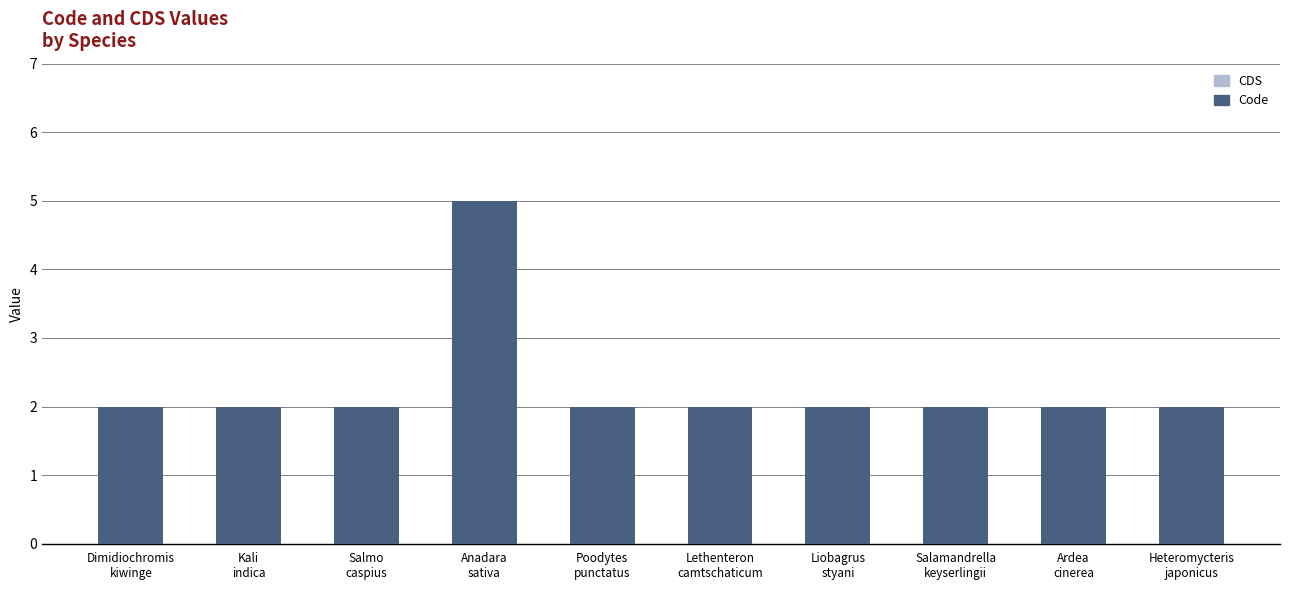

What is the difference between the maximum and minimum values?

3